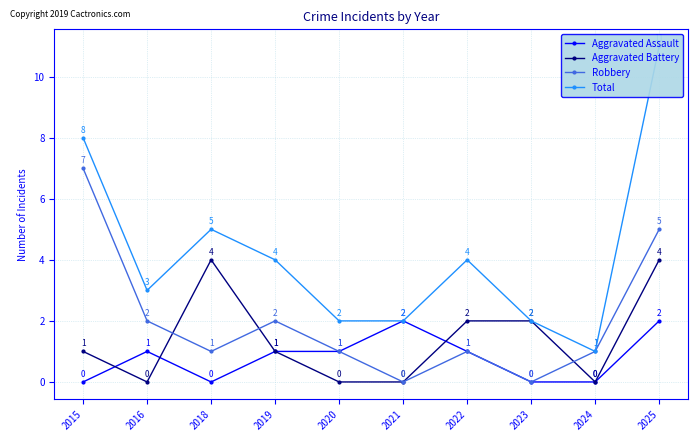

Between 2023 and 2020, which is larger?

2020